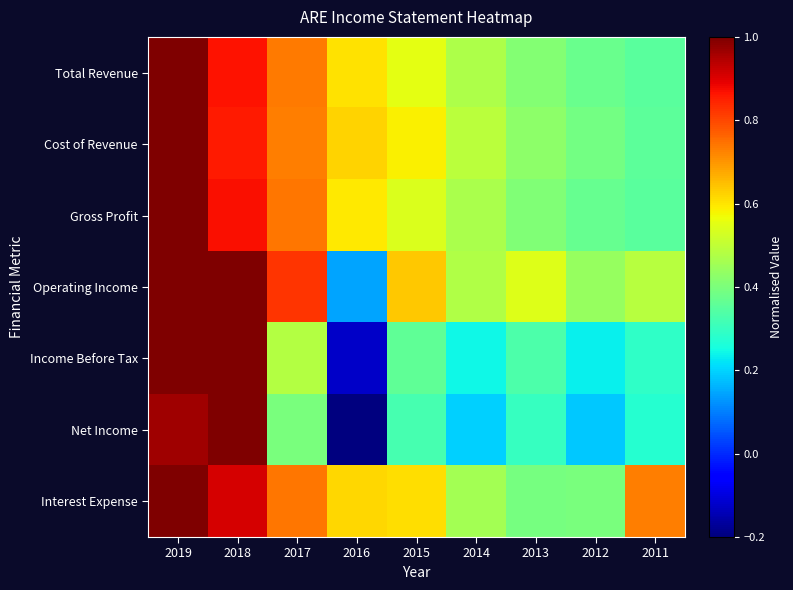

Reading left to right, transcribe all the data shown in this chart.

Total Revenue: 2019=1.0	2018=0.9	2017=0.7	2016=0.6	2015=0.6	2014=0.5	2013=0.4	2012=0.4	2011=0.4
Cost of Revenue: 2019=1.0	2018=0.9	2017=0.7	2016=0.6	2015=0.6	2014=0.5	2013=0.4	2012=0.4	2011=0.4
Gross Profit: 2019=1.0	2018=0.9	2017=0.7	2016=0.6	2015=0.5	2014=0.5	2013=0.4	2012=0.4	2011=0.3
Operating Income: 2019=1.0	2018=1.0	2017=0.8	2016=0.1	2015=0.6	2014=0.5	2013=0.5	2012=0.4	2011=0.5
Income Before Tax: 2019=1.0	2018=1.0	2017=0.5	2016=-0.1	2015=0.4	2014=0.2	2013=0.3	2012=0.2	2011=0.3
Net Income: 2019=1.0	2018=1.0	2017=0.4	2016=-0.4	2015=0.3	2014=0.2	2013=0.3	2012=0.2	2011=0.3
Interest Expense: 2019=1.0	2018=0.9	2017=0.7	2016=0.6	2015=0.6	2014=0.5	2013=0.4	2012=0.4	2011=0.7